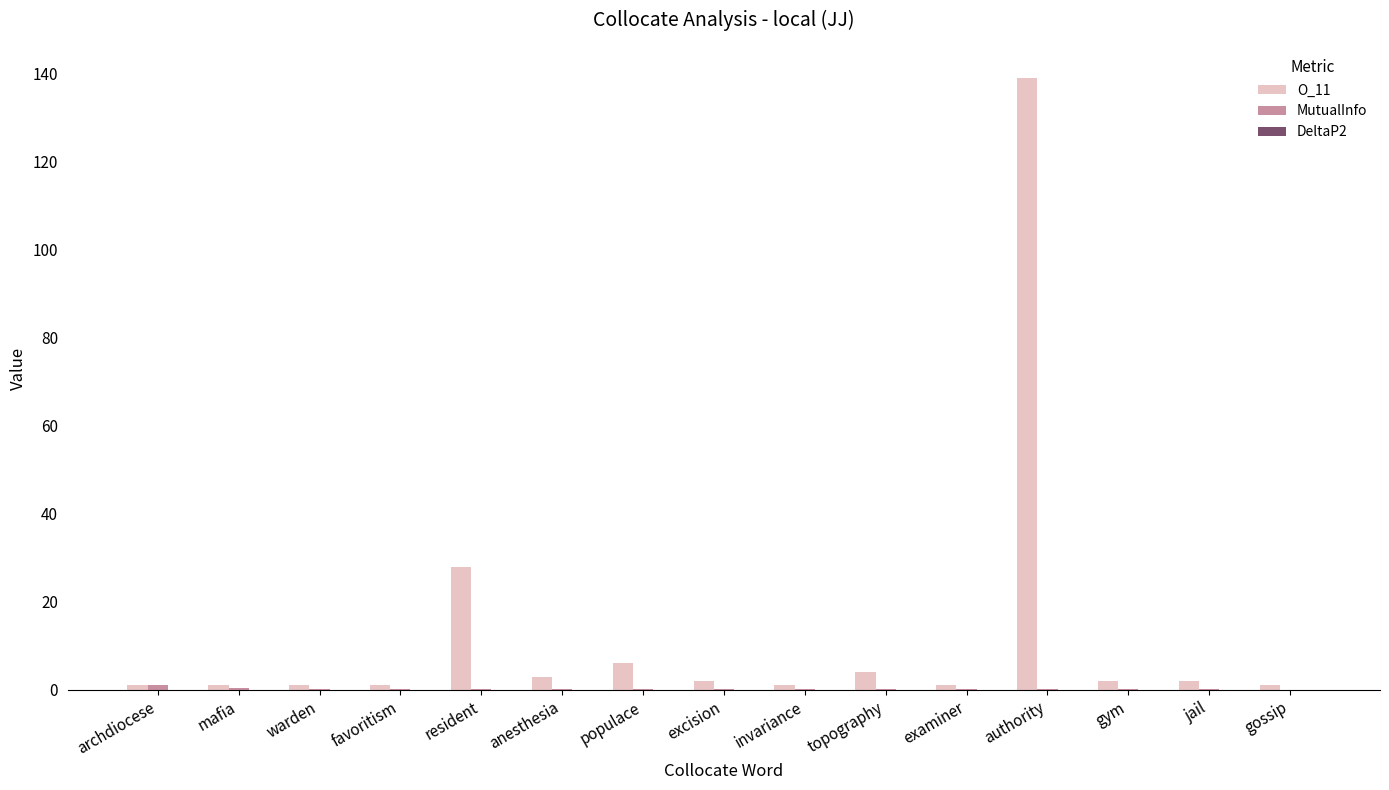

At which label does O_11 first exceed 2?

resident